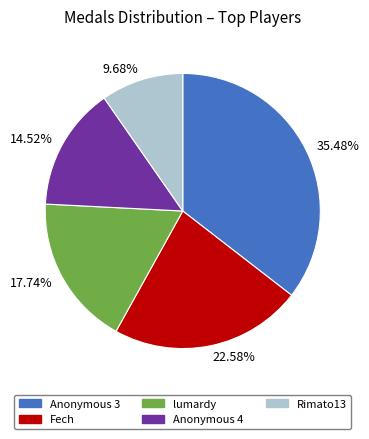

Which has a higher value, 22.58% or 14.52%?

22.58%